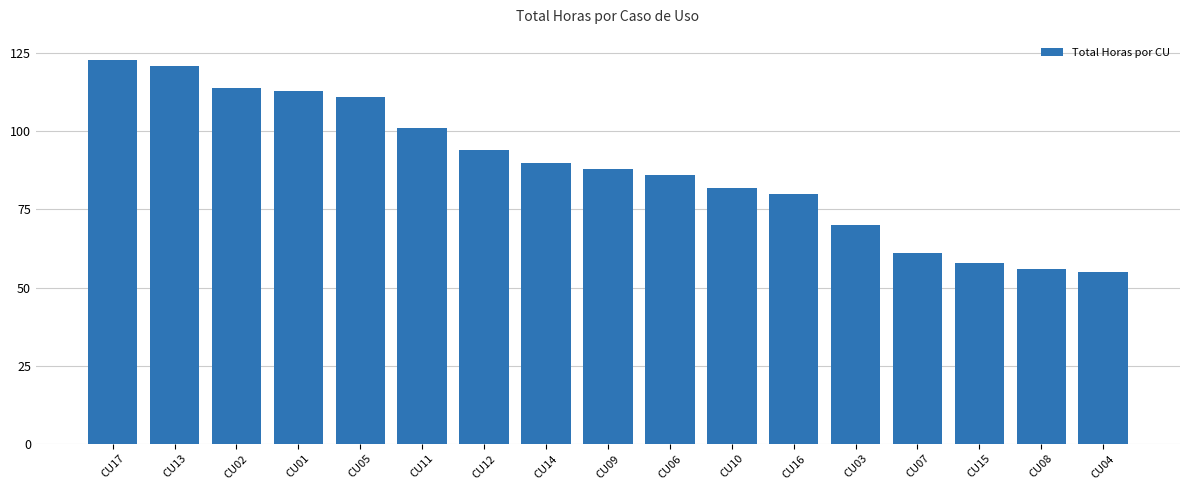

Are the bars grouped side by side (vs. stacked)?

No